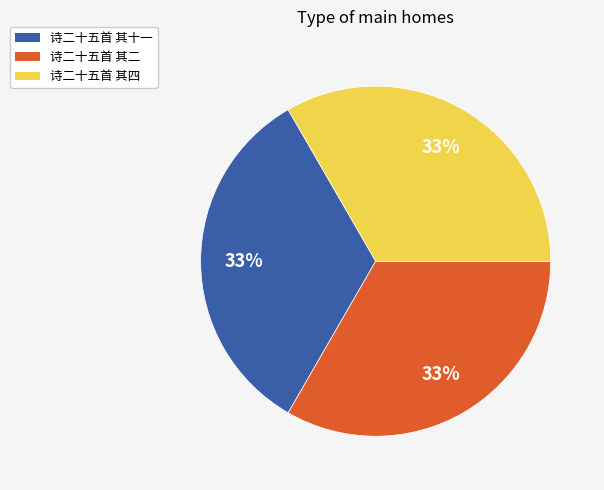

Is there any slice that represents more than half of the pie?

No